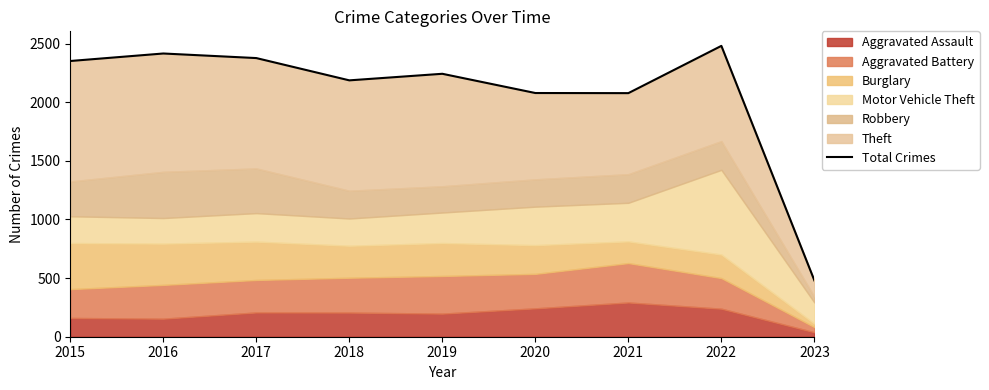

What is the value of the 1st point from the left?

2351